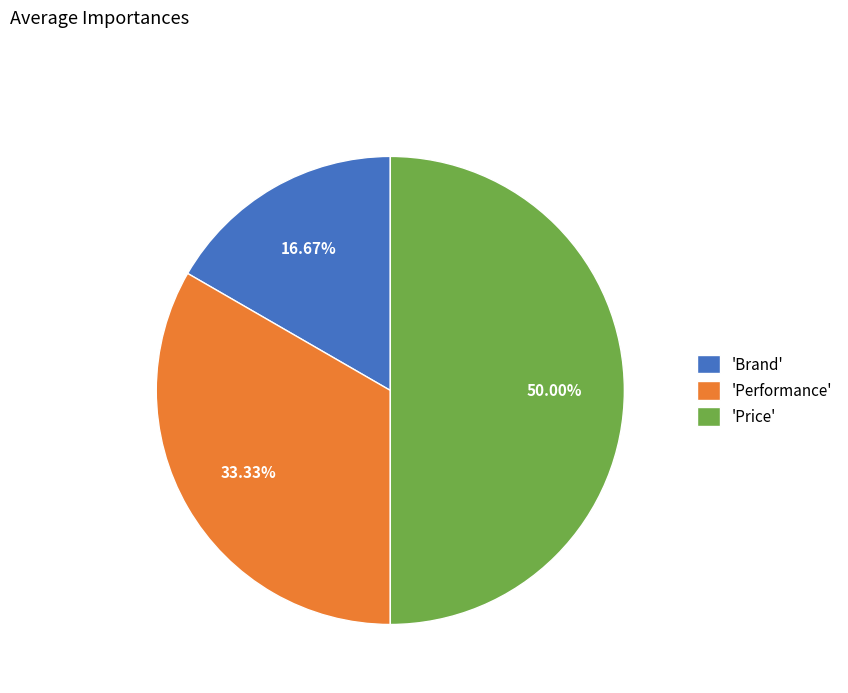

Which slice is the smallest?

'Brand'